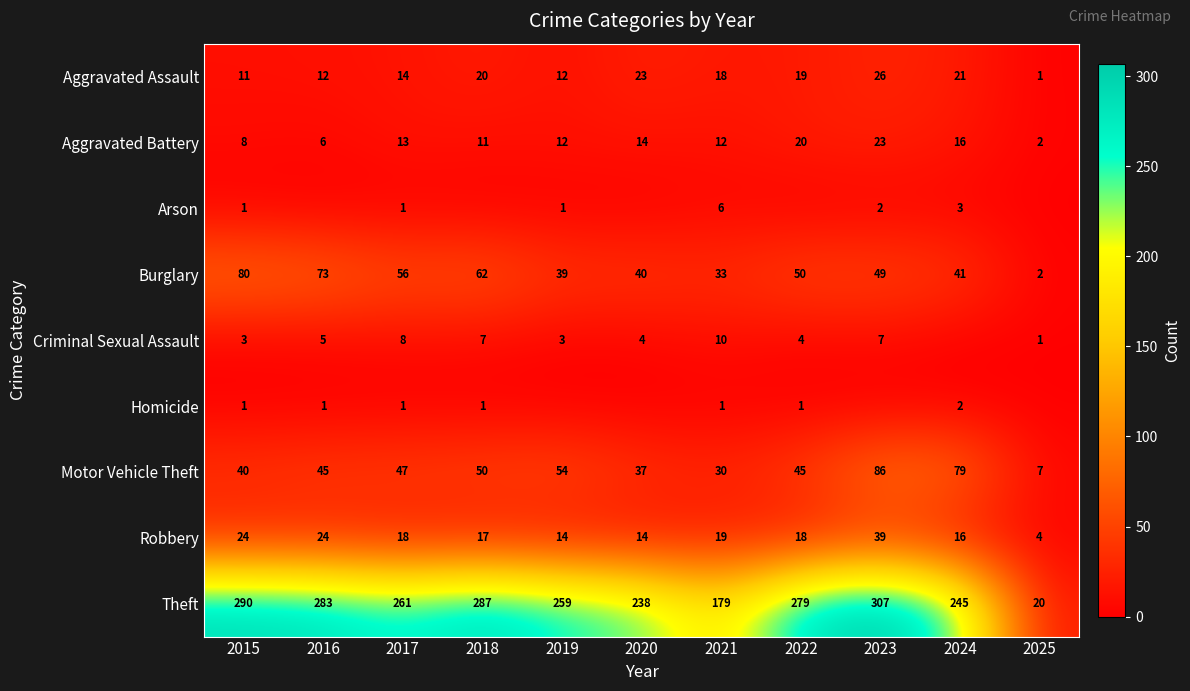

Which category has the highest value in the Aggravated Assault series?

2023